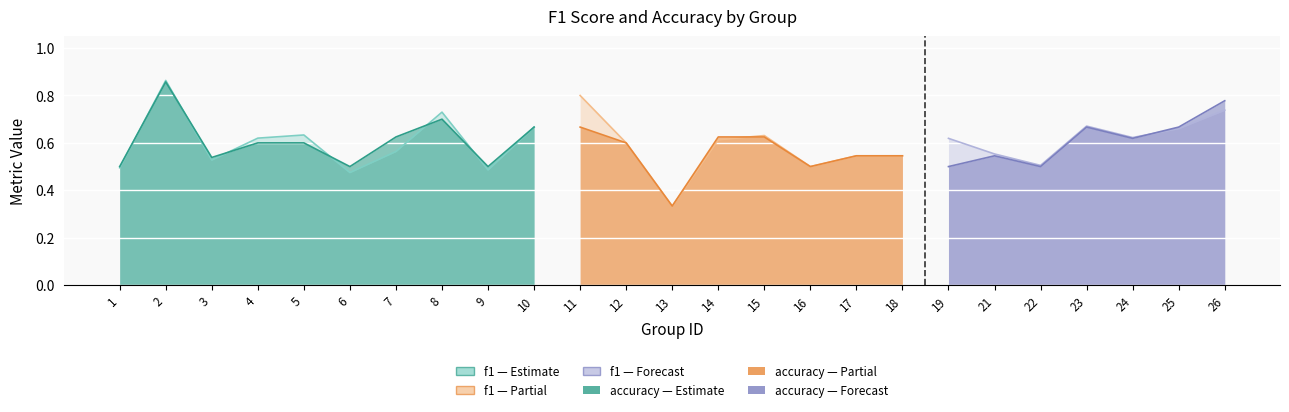

What is the maximum value for accuracy?

0.9